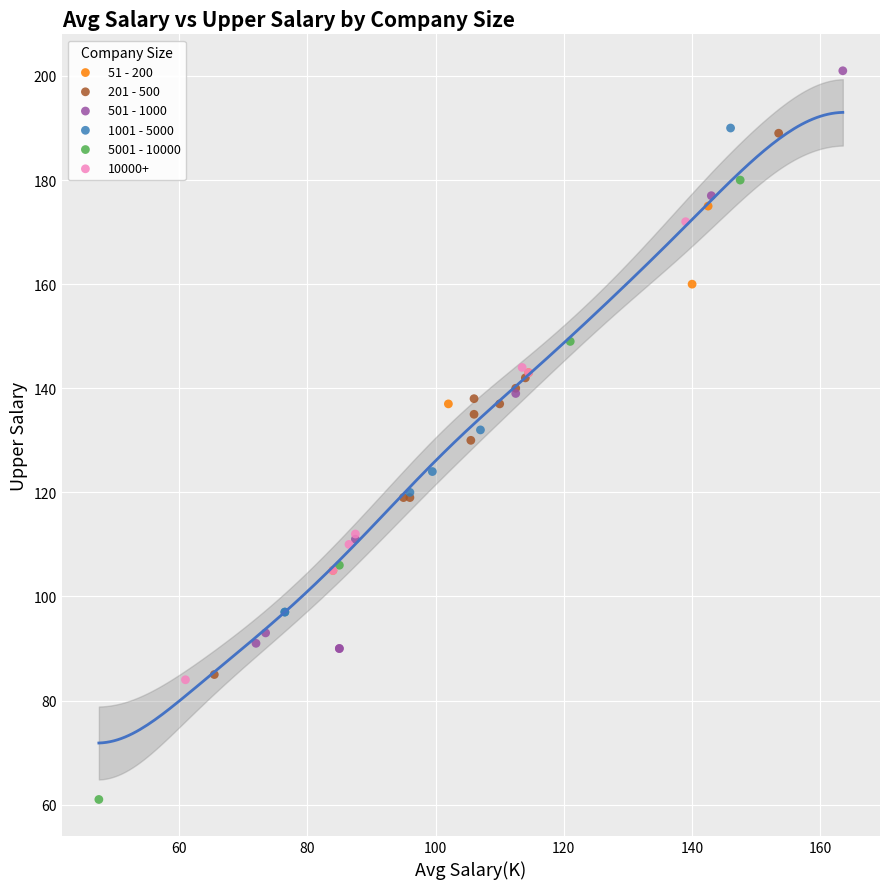

Which series contains the highest Y value?

501 - 1000